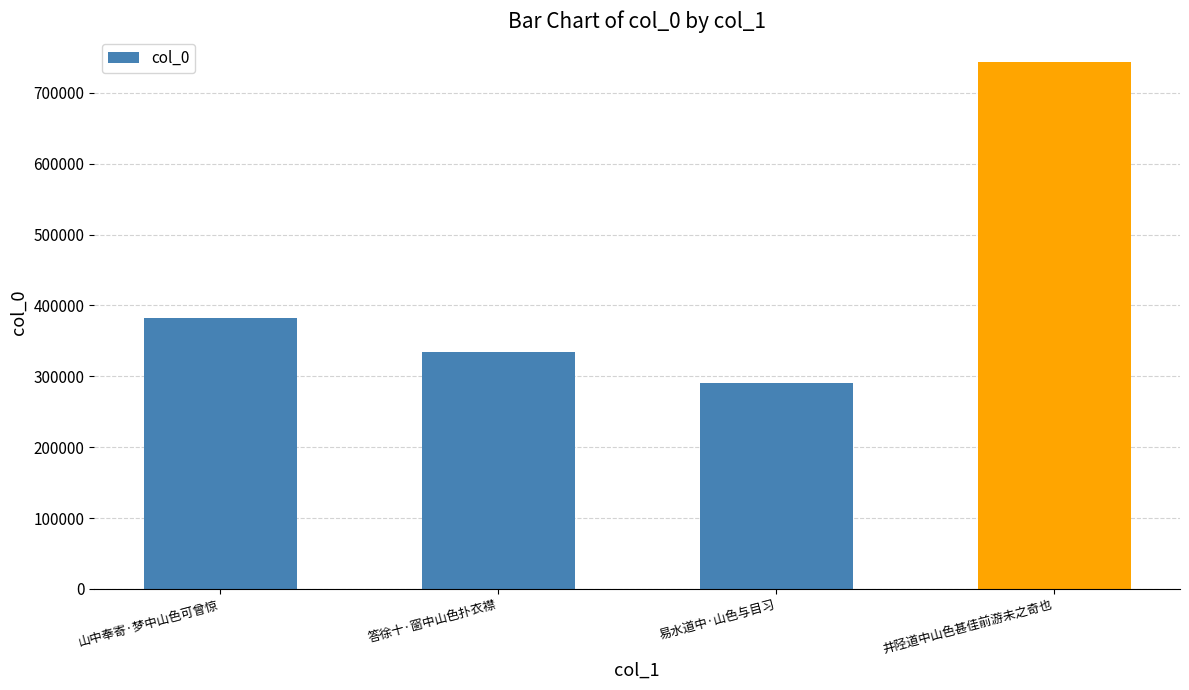

What is the difference between the values at 易水道中·山色与目习 and 井陉道中山色甚佳前游未之奇也?

452611